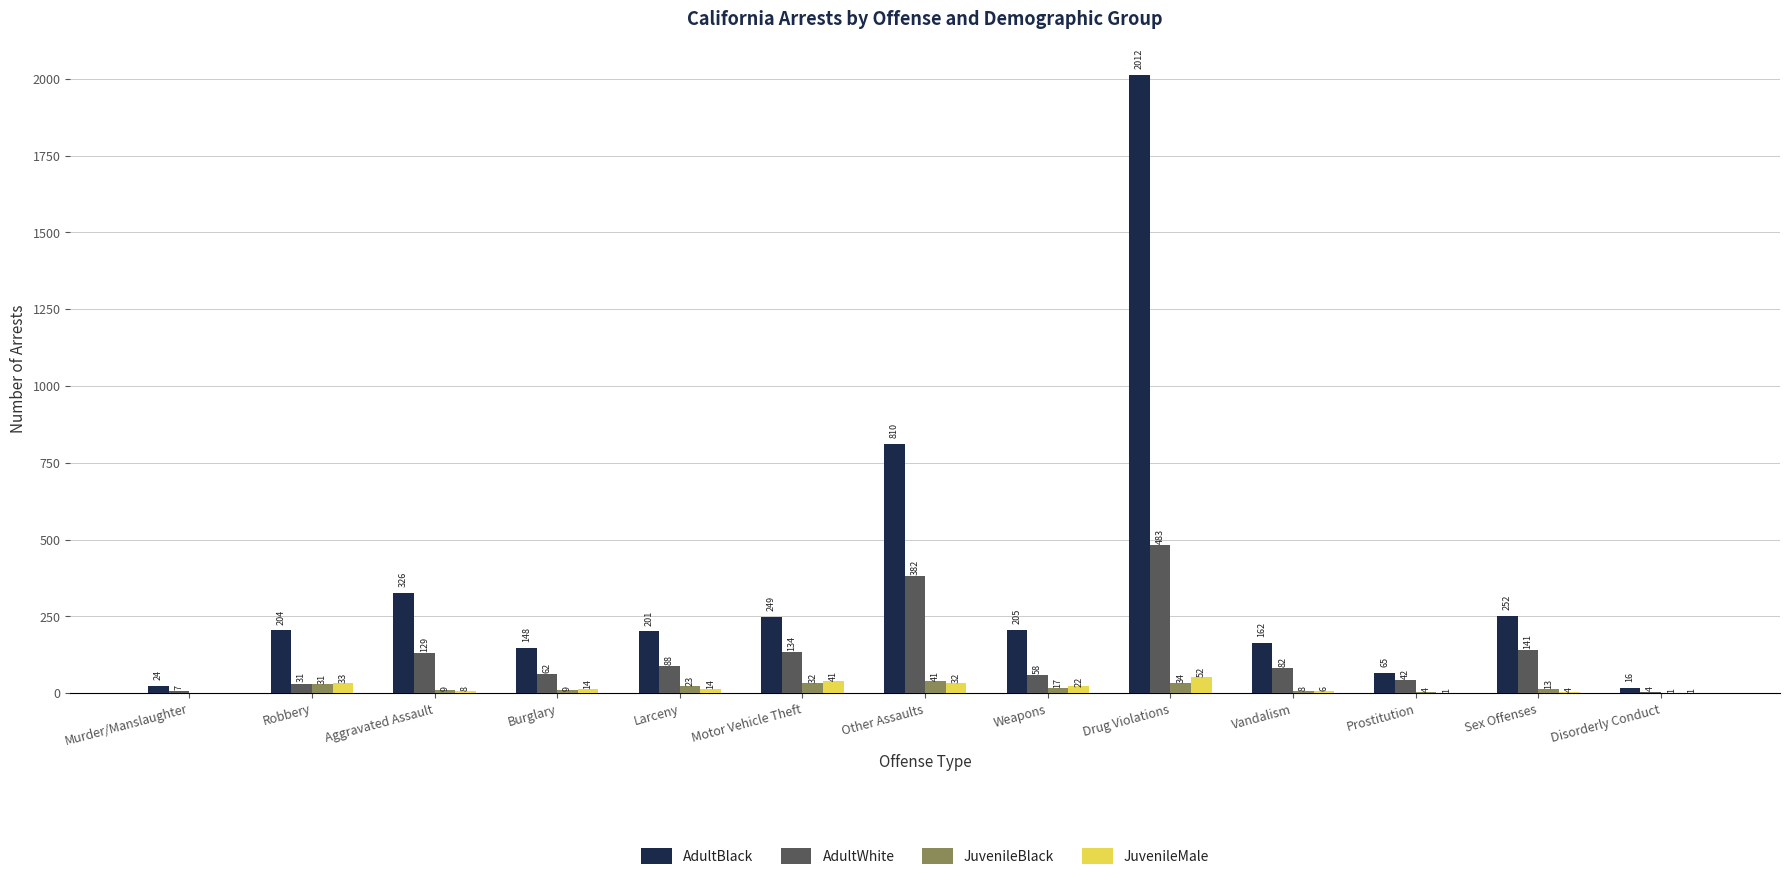

Which series has the largest range (max minus min)?

AdultBlack